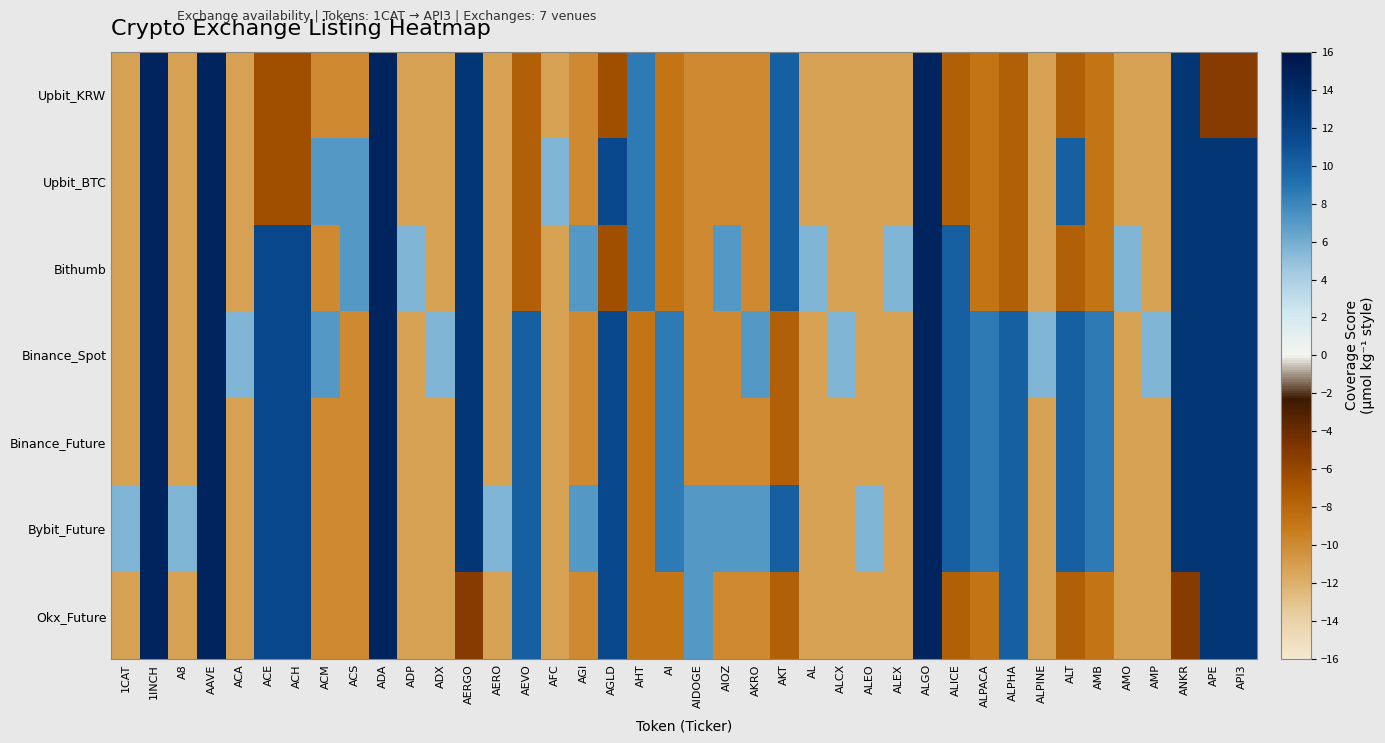

At AMP, list the series in order from largest to smallest.

Binance_Spot, Upbit_KRW, Upbit_BTC, Bithumb, Binance_Future, Bybit_Future, Okx_Future